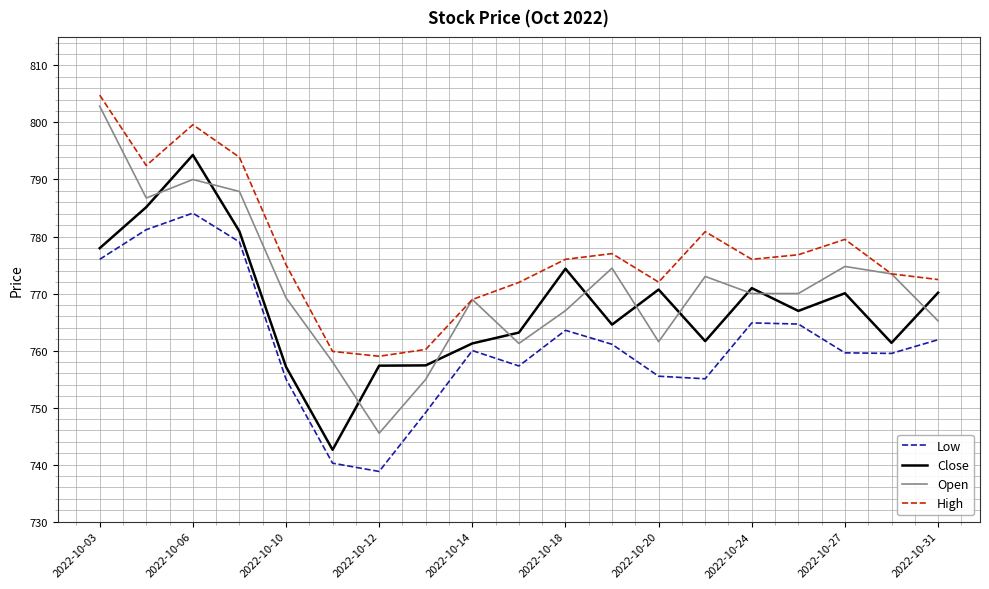

List the series in order of their overall mean, highest first.

High, Open, Close, Low